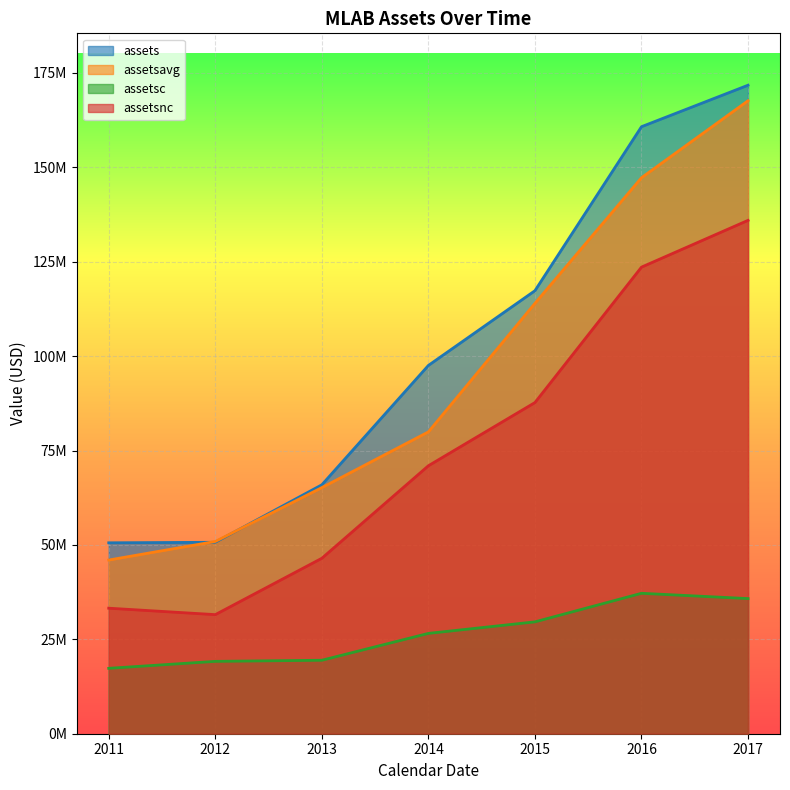

Reading right to left, extract all data points from this chart.

assets: 171733000	160748000	117320000	97529000	65919000	50696000	50560000
assetsavg: 167626000	147236500	113970500	79928250	65172000	50912750	45994500
assetsc: 35785000	37186000	29622000	26566000	19455000	19161000	17318000
assetsnc: 135948000	123562000	87698000	70963000	46464000	31535000	33242000